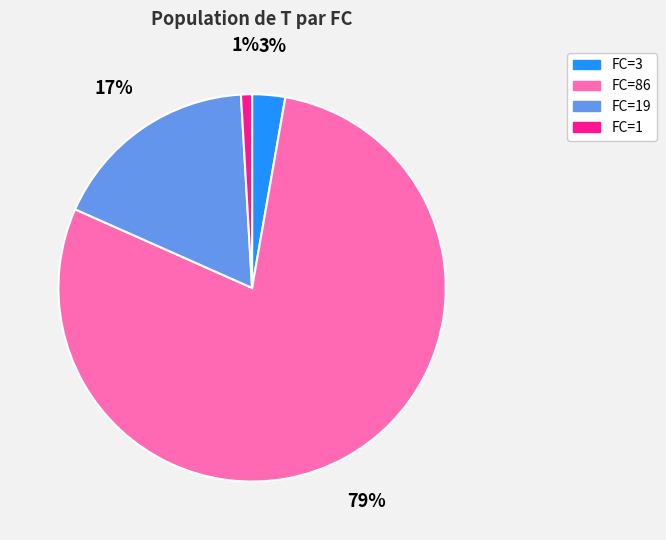

What is the largest slice in the pie chart?

FC=86